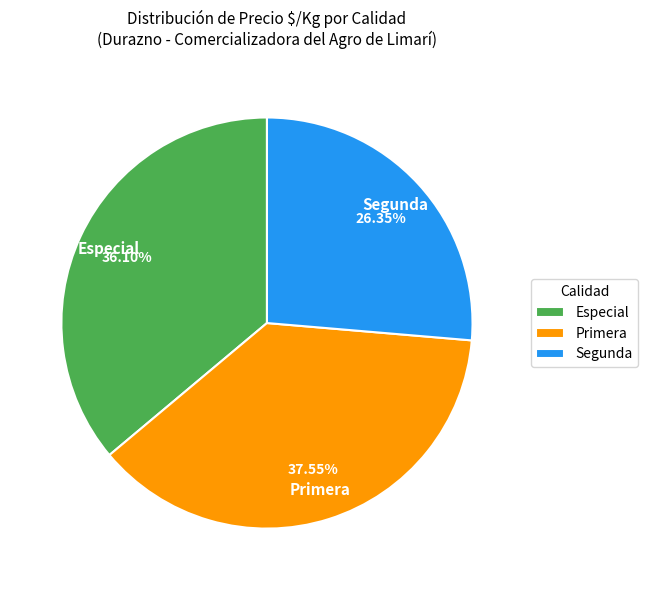

Rank the categories by value from highest to lowest.

Primera, Especial, Segunda